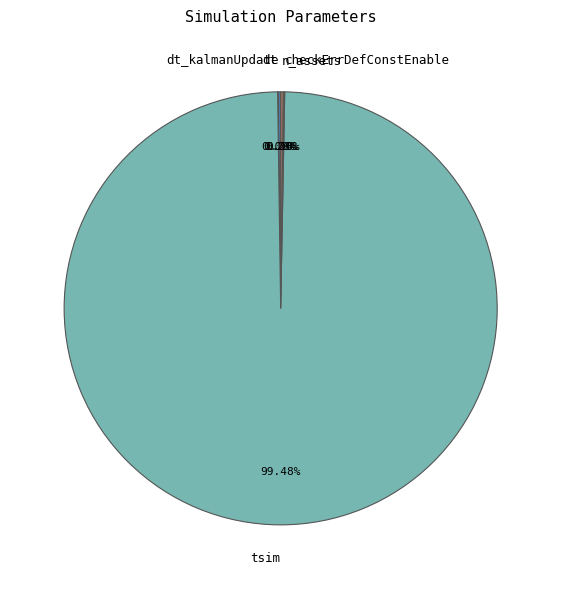

What is the largest slice in the pie chart?

tsim